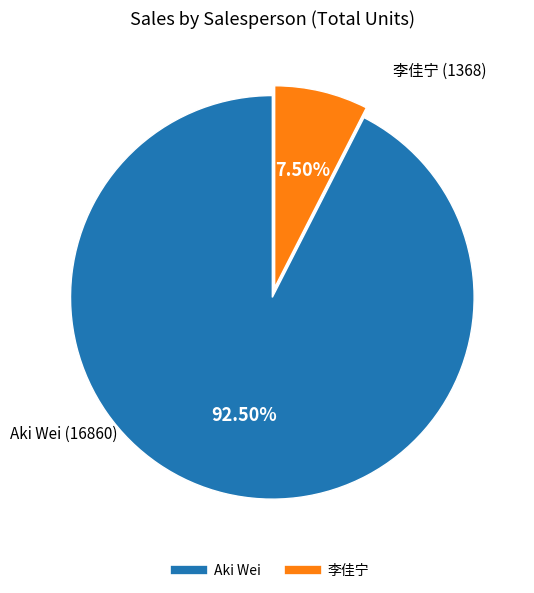

Approximately how many times larger is the value at 李佳宁 compared to Aki Wei?

0.1